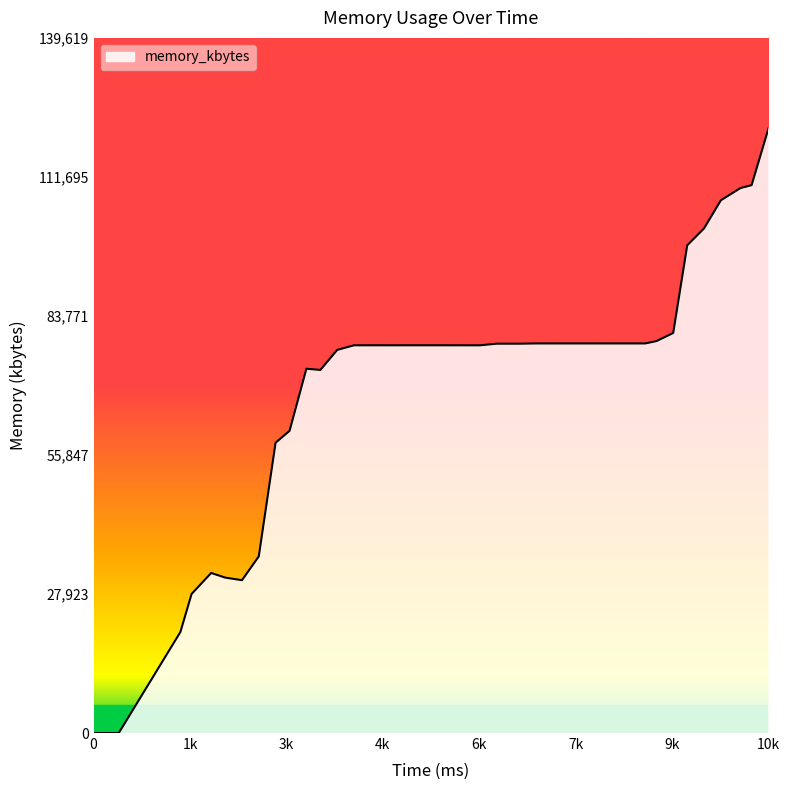

What is the maximum value shown in the chart?

121408